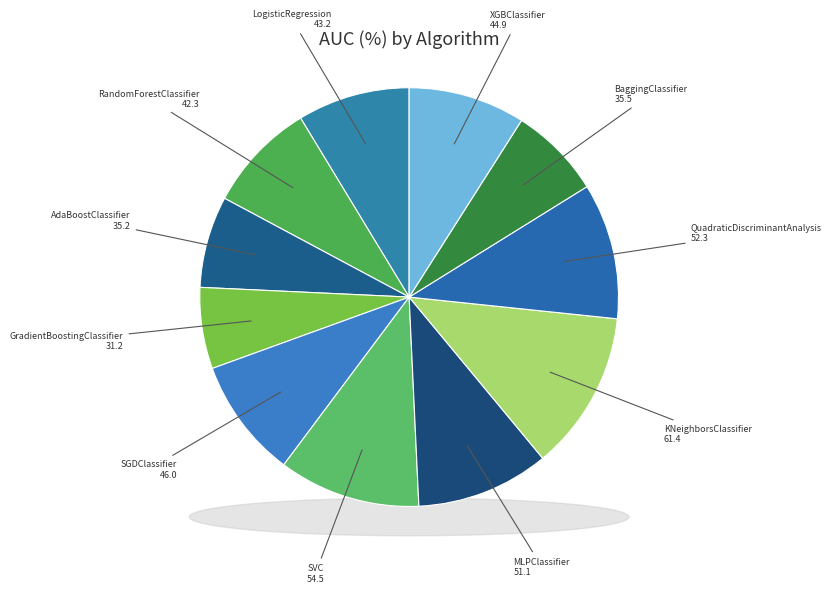

Which category has the biggest portion of the pie?

KNeighborsClassifier